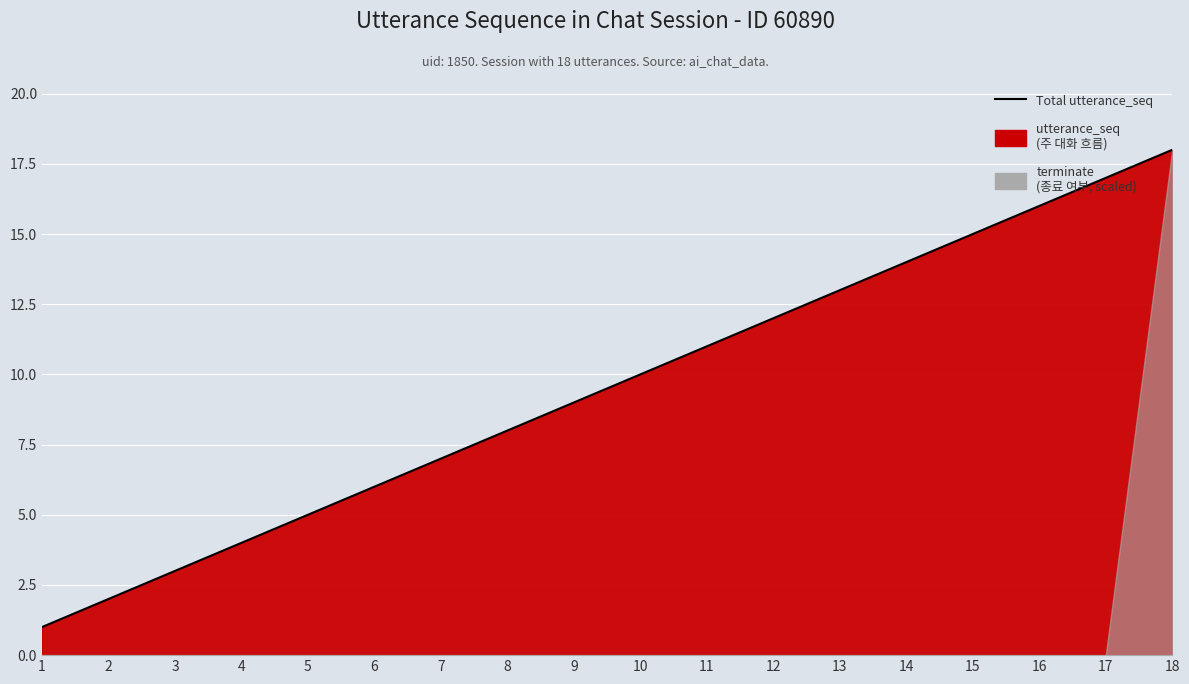

The chart shows a value of 9 at 9. True or false?

True